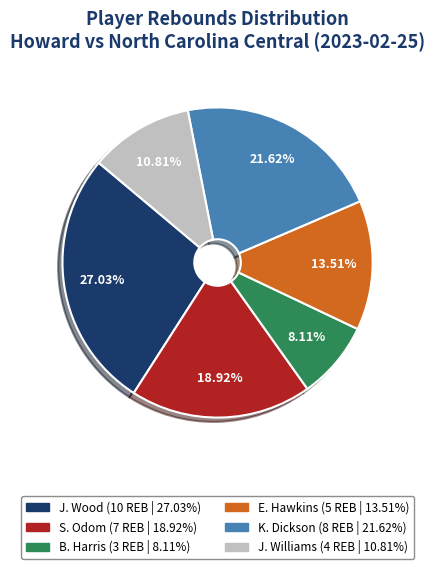

Is there a majority slice in this chart?

No